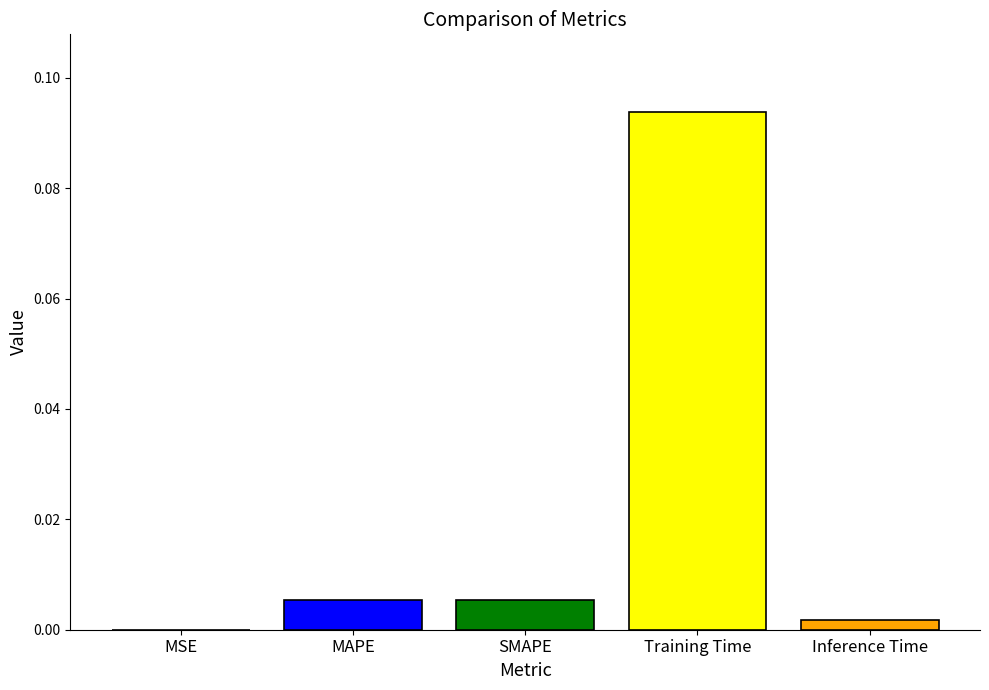

Which category has the highest value across all series?

Training Time